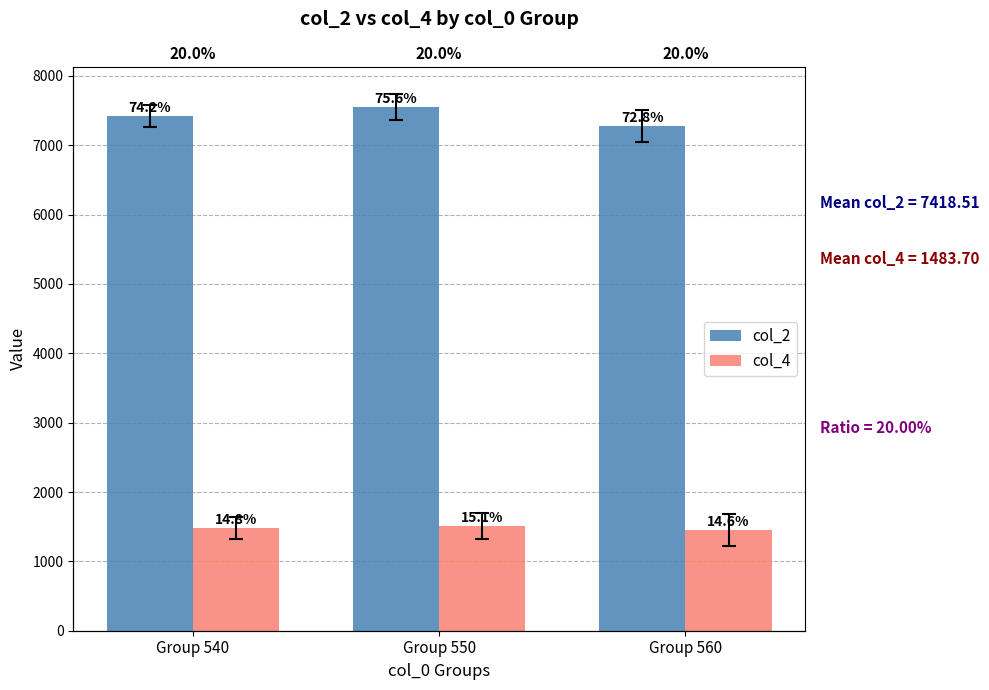

What is the sum of all col_2 values?

22255.5